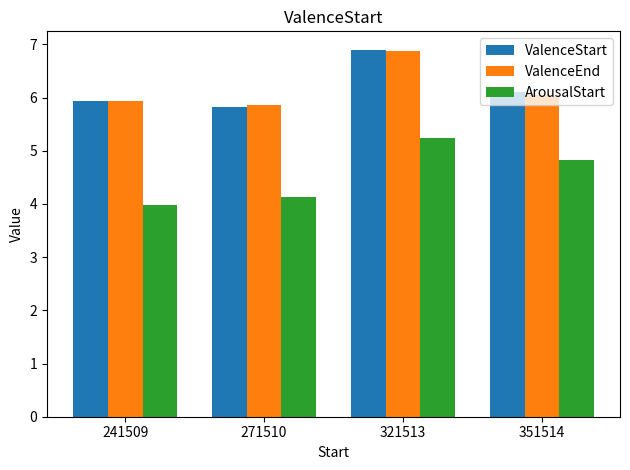

What value does the ArousalStart series have at 241509?

4.0